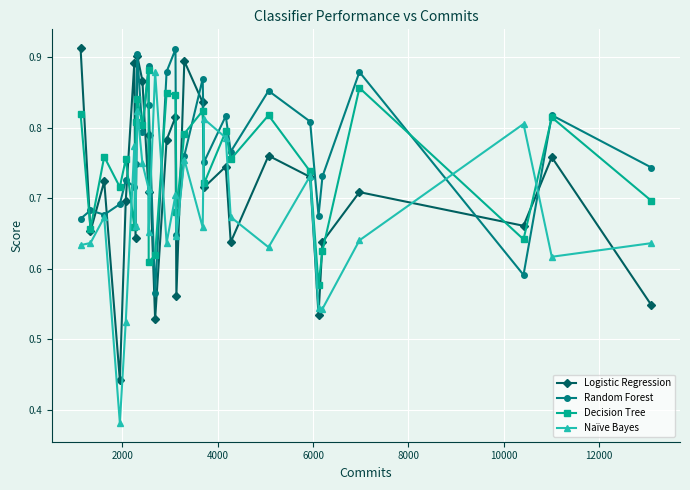

How many Naïve Bayes values are between 0 and 1?

28